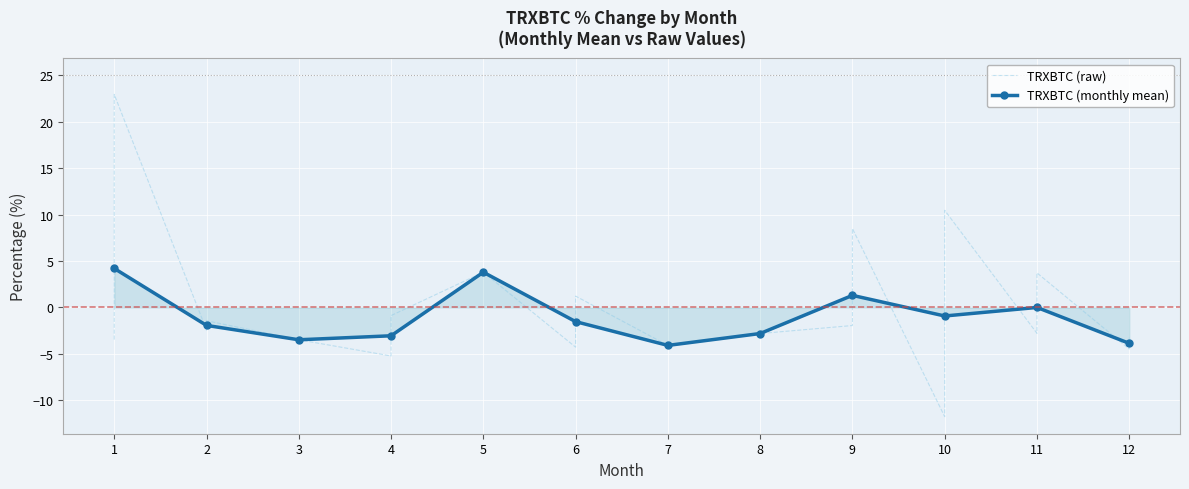

What is the value of the 34th point from the left?

-11.8